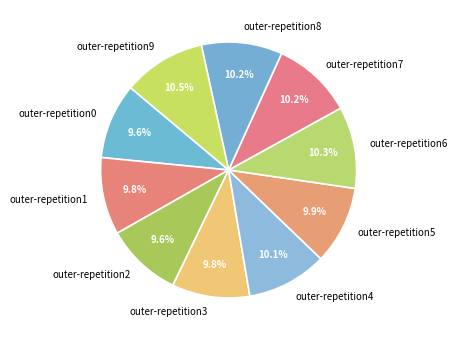

Is there any slice that represents more than half of the pie?

No